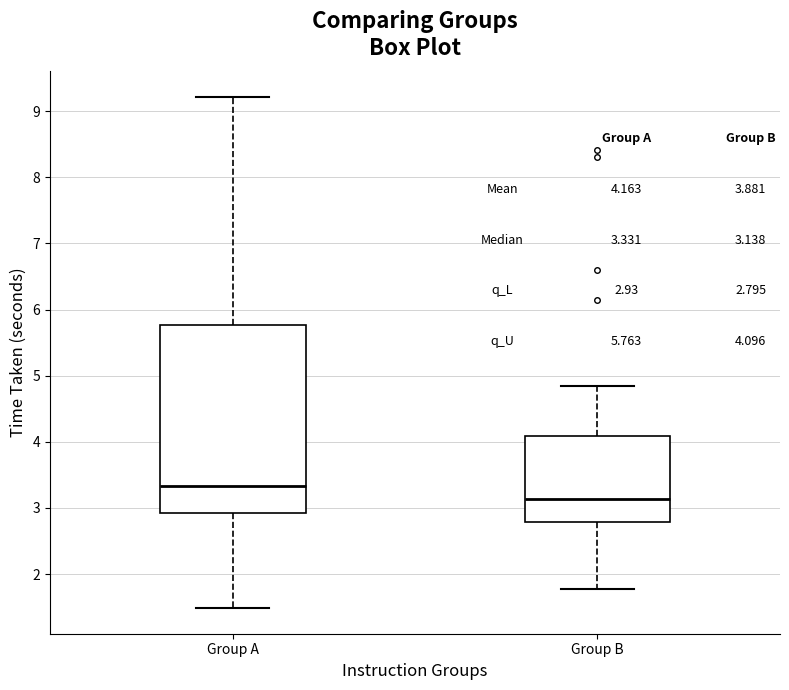

Which box has the lowest median line?

Group B